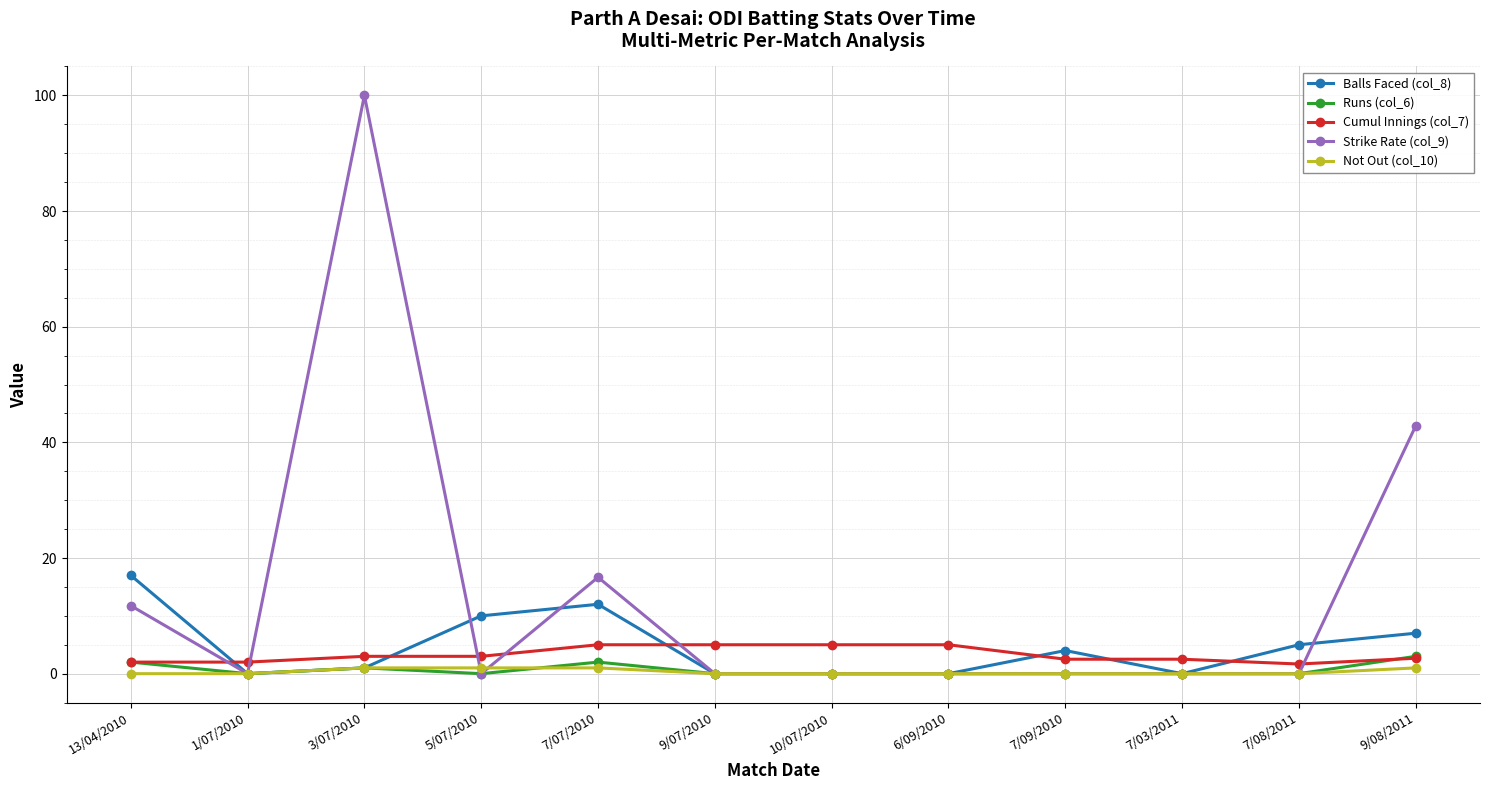

What position from the right is 7/03/2011?

3